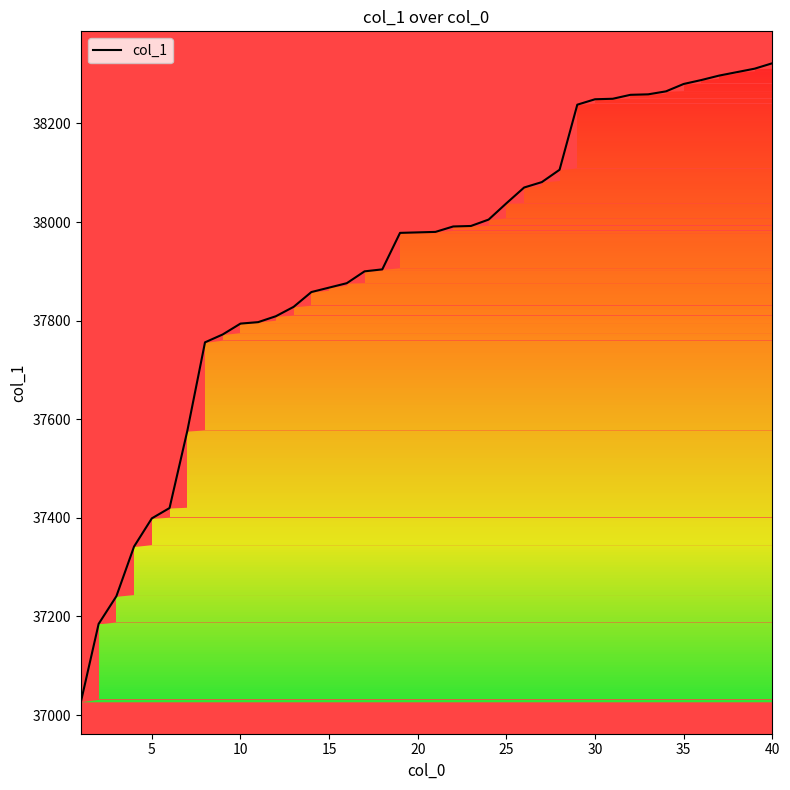

How many categories are shown in the chart?

40